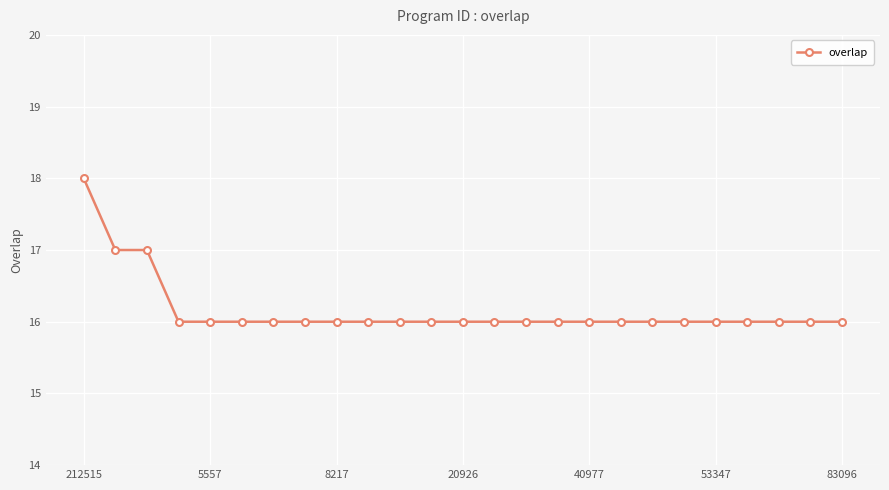

What is the sum of all values?

404